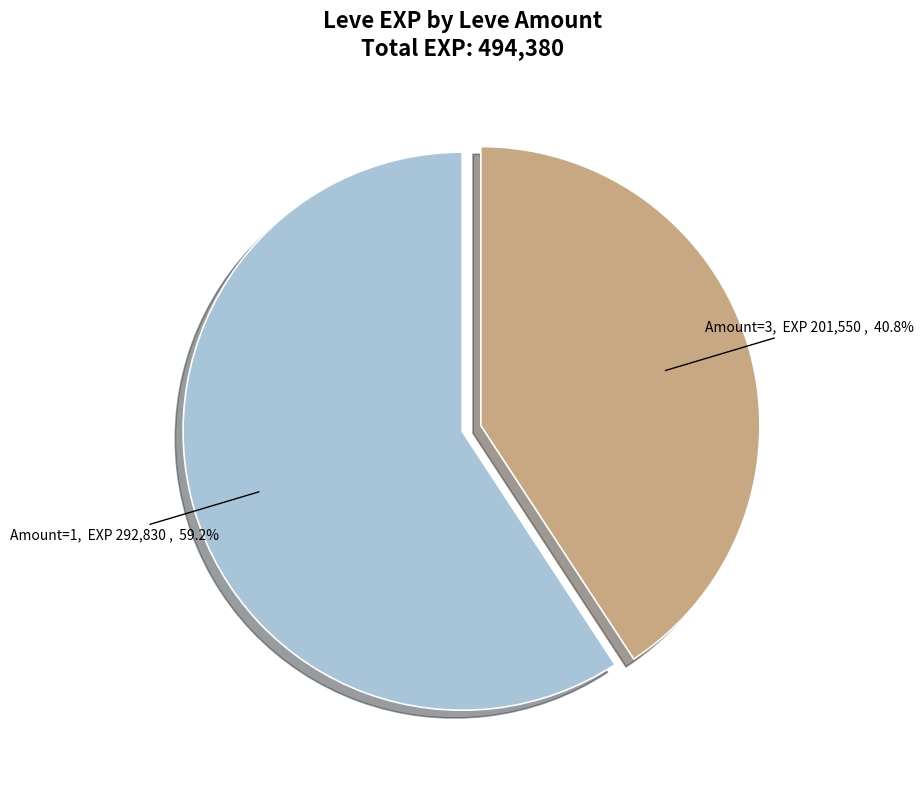

To the nearest percent, what is the average slice percentage?

50%